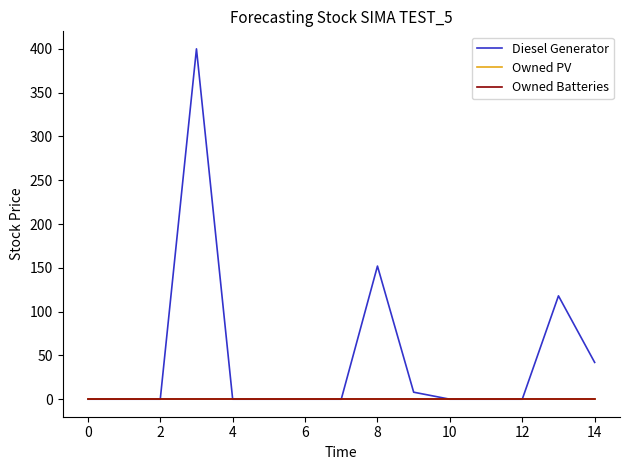

Reading right to left, extract all data points from this chart.

Diesel Generator: 42	118	0	0	0	8	152	0	0	0	0	400	0	0	0
Owned PV: 0	0	0	0	0	0	0	0	0	0	0	0	0	0	0
Owned Batteries: 0	0	0	0	0	0	0	0	0	0	0	0	0	0	0